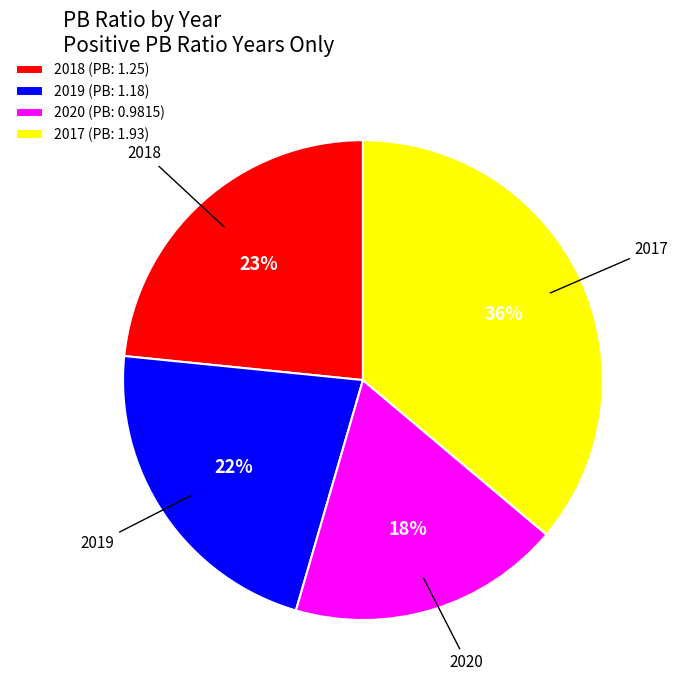

True or false: 2017 accounts for 25% of the total.

False